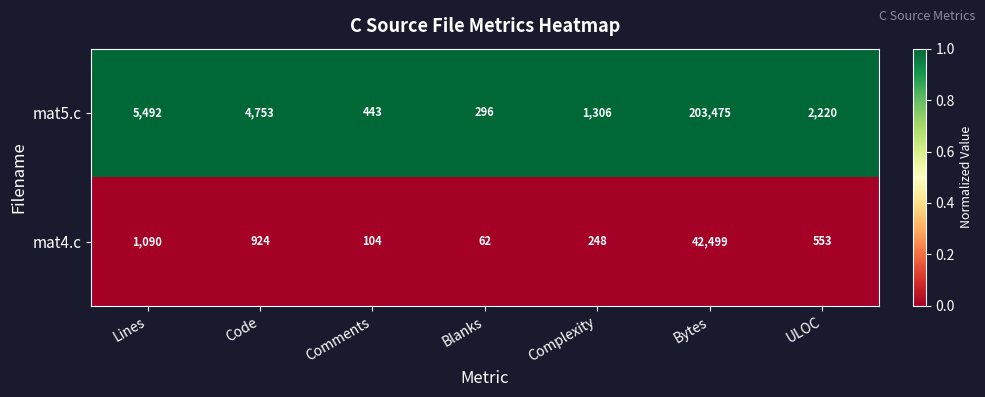

The mat5.c series shows 347406 at Bytes. True or false?

False